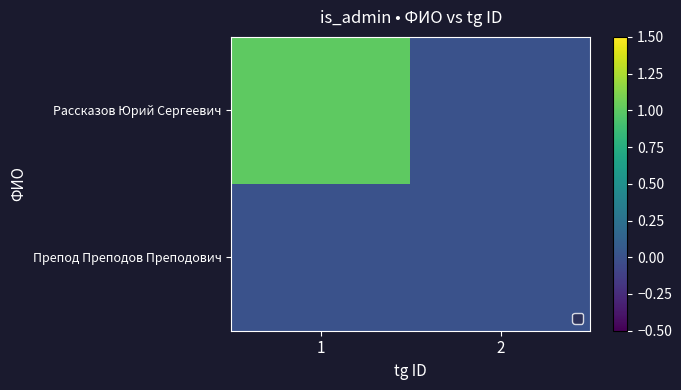

Reading left to right, list all the values displayed in this chart.

Рассказов Юрий Сергеевич: 1=1	2=0
Препод Преподов Преподович: 1=0	2=0